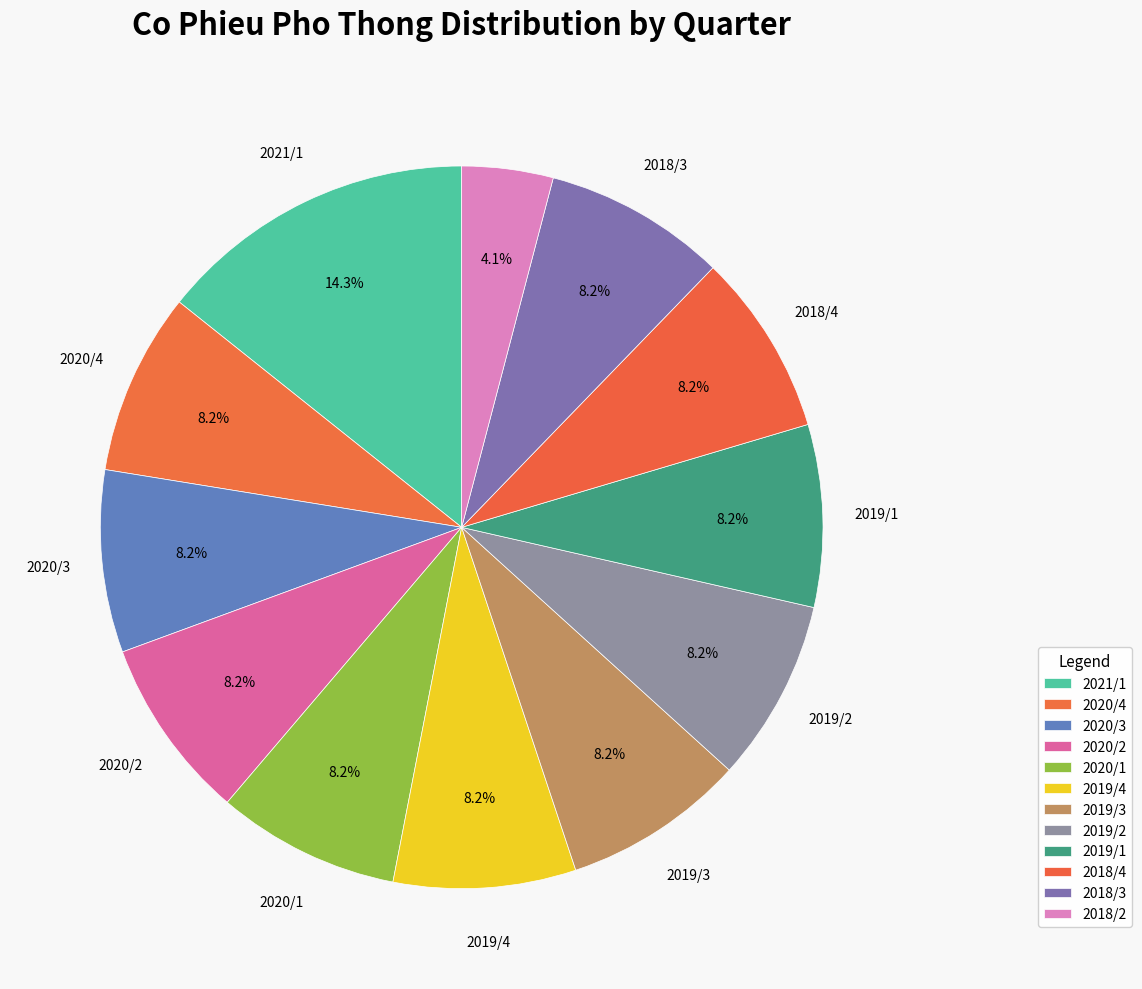

What is the change in value from 2018/4 to 2018/2?

-300000000000